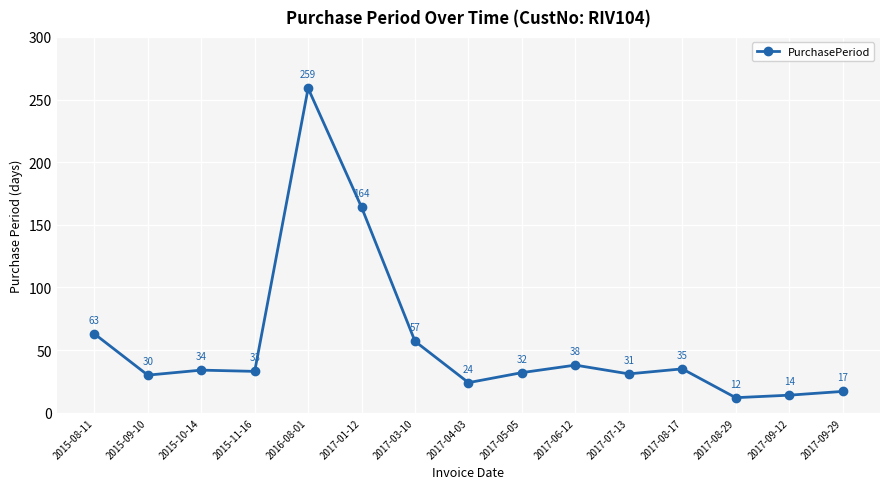

What is the average value?

56